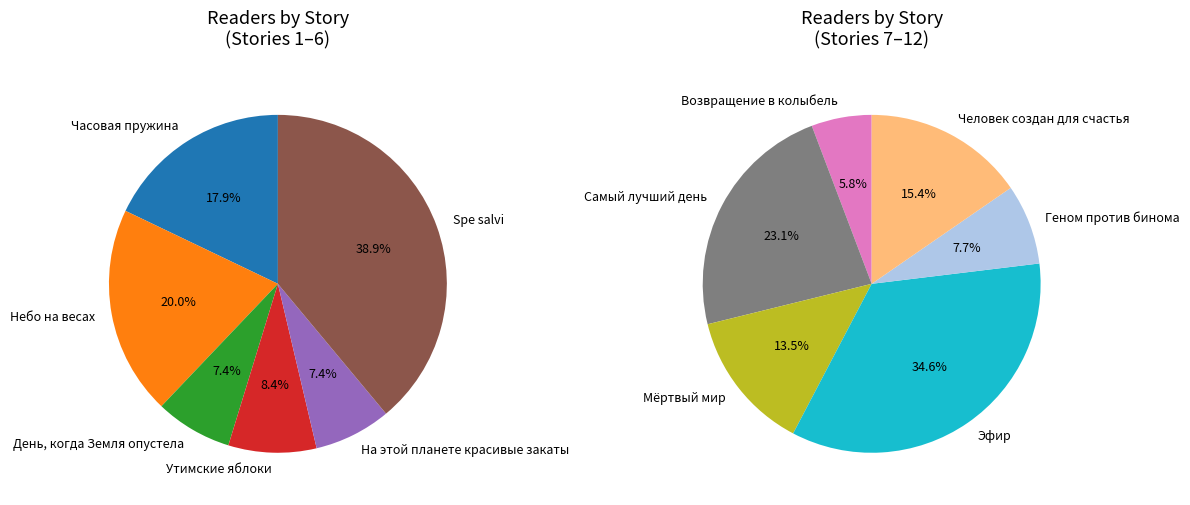

Combined, do Возвращение в колыбель and День, когда Земля опустела account for over 50%?

No